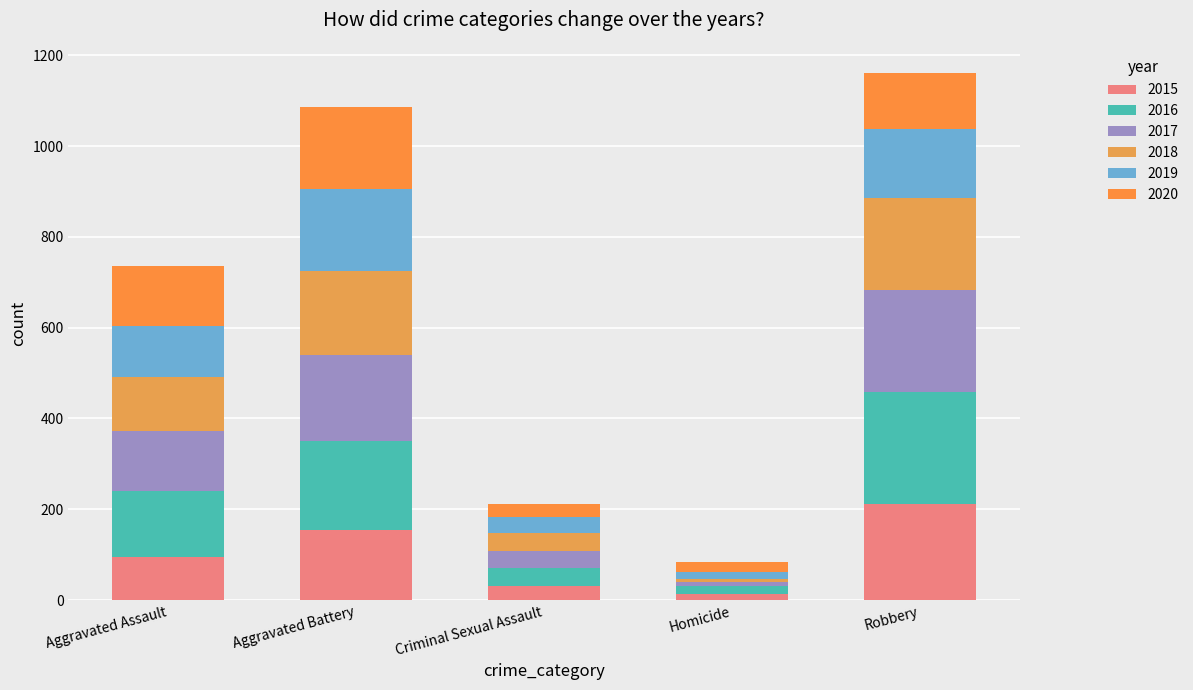

How many bars are there in total?

5